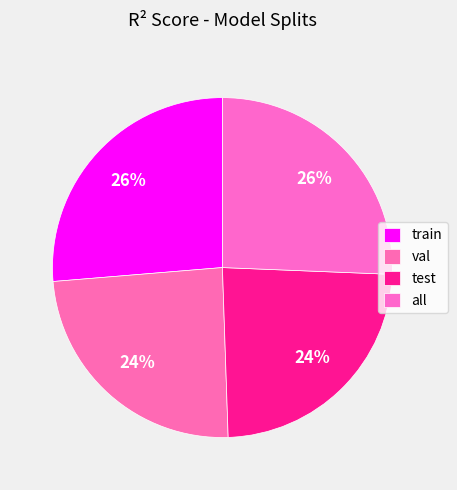

What percentage is NOT represented by test?

76.2%